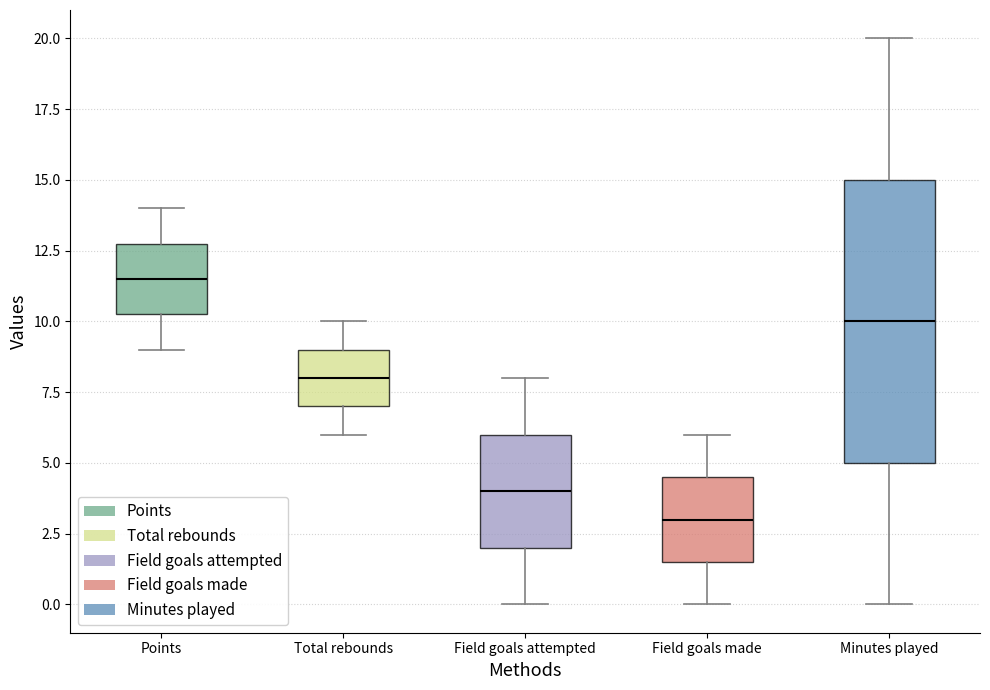

Reading left to right, read every box against the y-axis: the position of its median line, the range the box covers, and the ends of its whiskers. The values are not printed on the chart, so give them approximately, as read against the axis.

Points: median 11.5, box 10.5 to 13.0, whiskers 9.0 to 14.0
Total rebounds: median 8.0, box 7.0 to 9.0, whiskers 6.0 to 10.0
Field goals attempted: median 4.0, box 2.0 to 6.0, whiskers 0.0 to 8.0
Field goals made: median 3.0, box 1.5 to 4.5, whiskers 0.0 to 6.0
Minutes played: median 10.0, box 5.0 to 15.0, whiskers 0.0 to 20.0